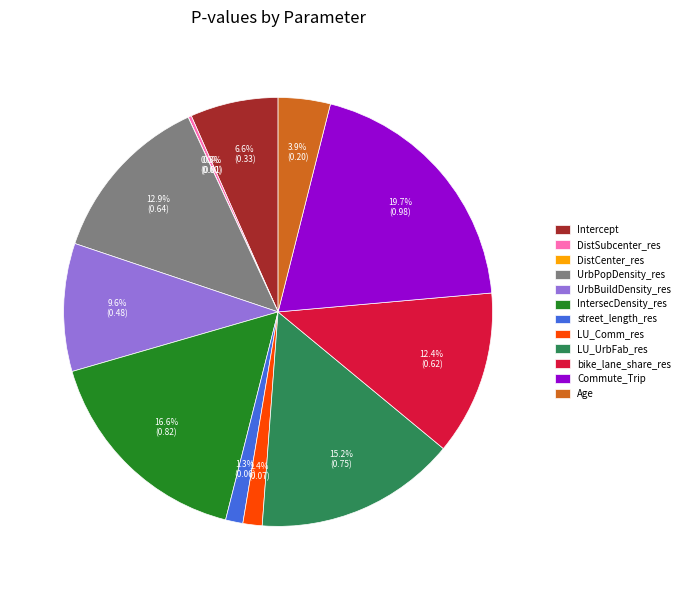

Which category has the biggest portion of the pie?

Commute_Trip